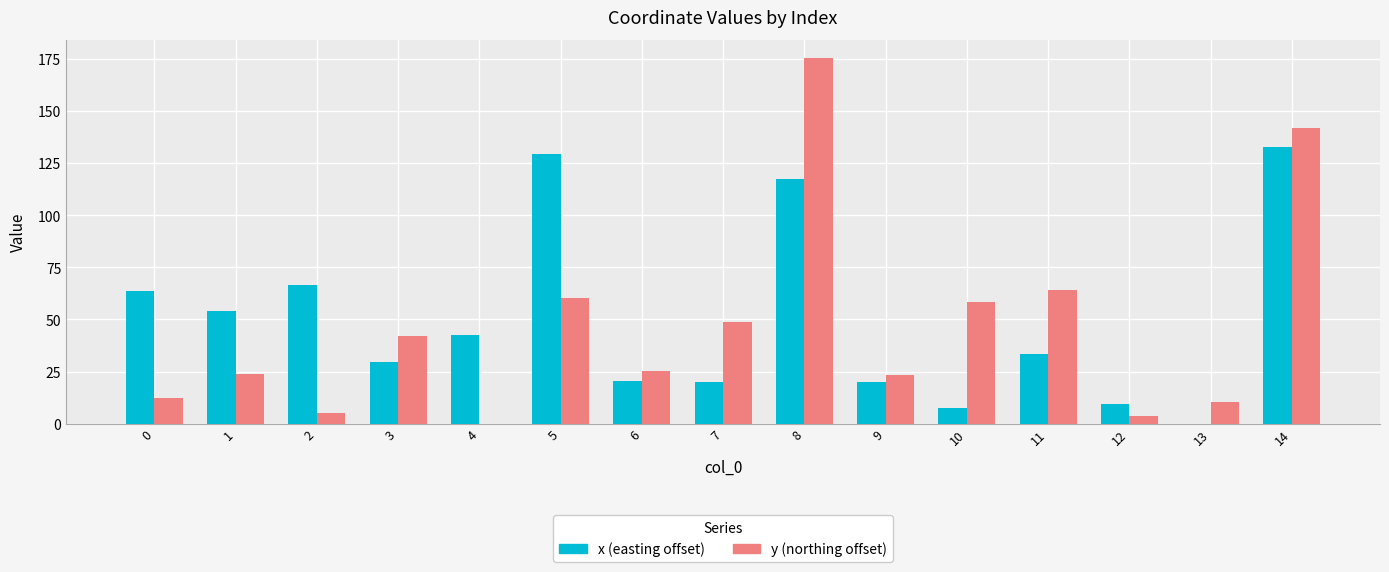

Does the chart contain stacked bars?

No